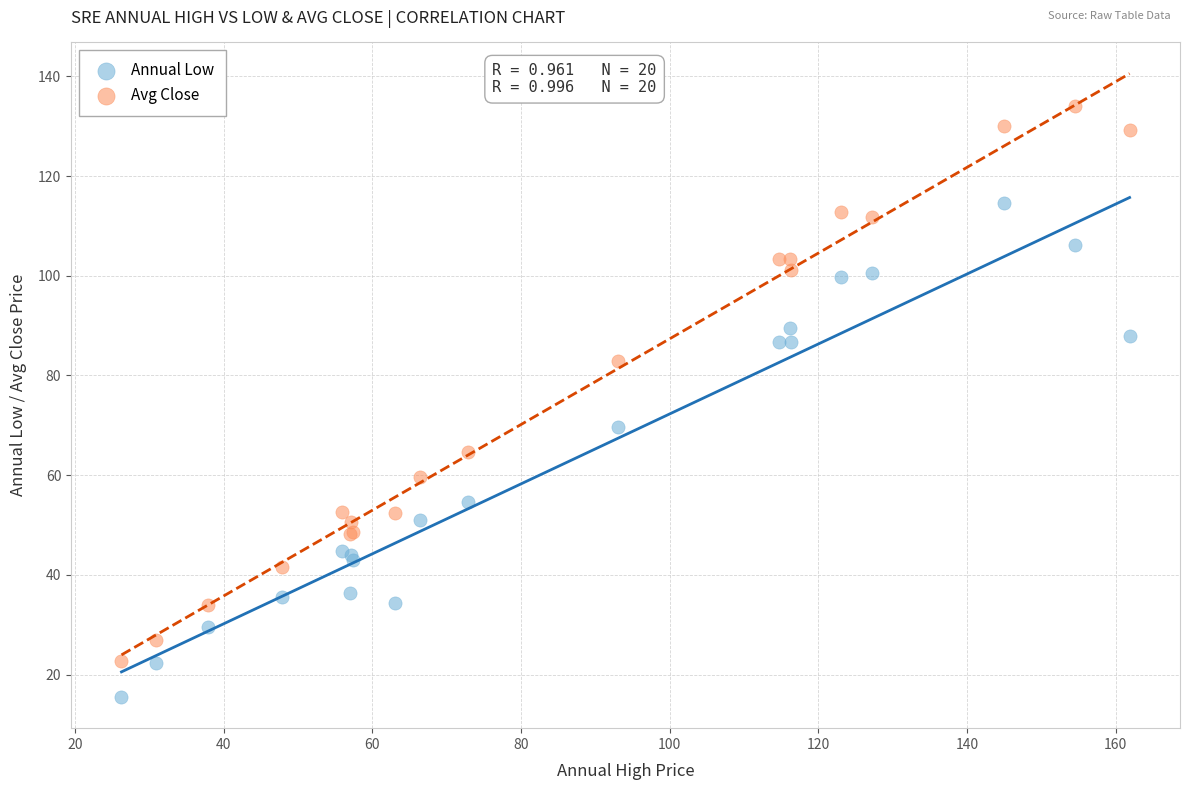

Which series reaches the minimum Y coordinate?

Annual Low